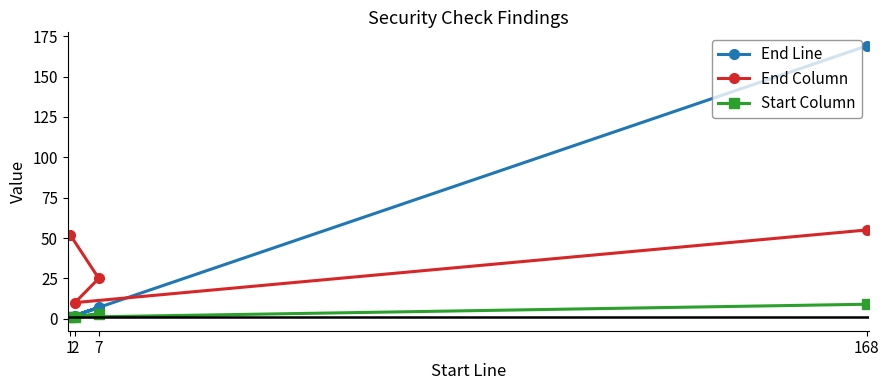

Reading right to left, transcribe all the data shown in this chart.

End Line: 168=169	7=7	2=2	1=1
End Column: 168=55	7=25	2=10	1=52
Start Column: 168=9	7=3	2=1	1=1